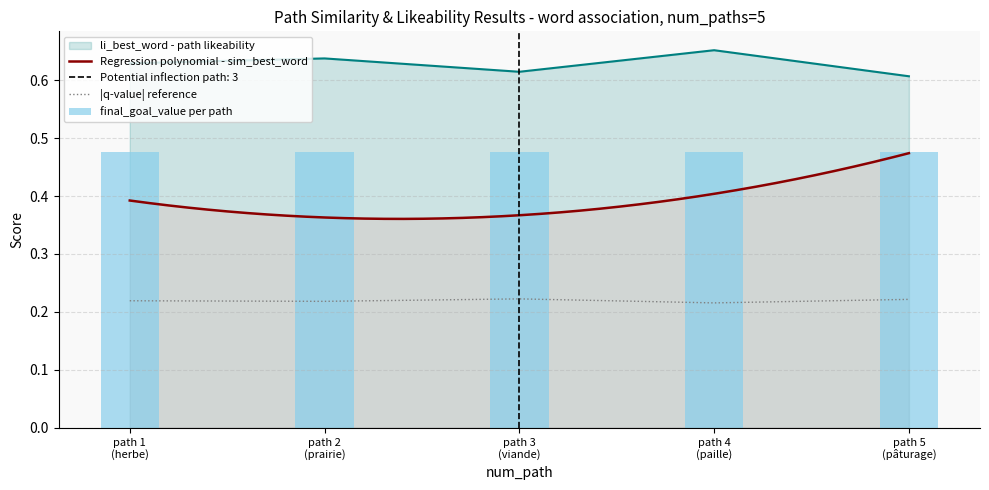

True or false: li_best_word - path likeability and |q-value| reference intersect in this chart.

False